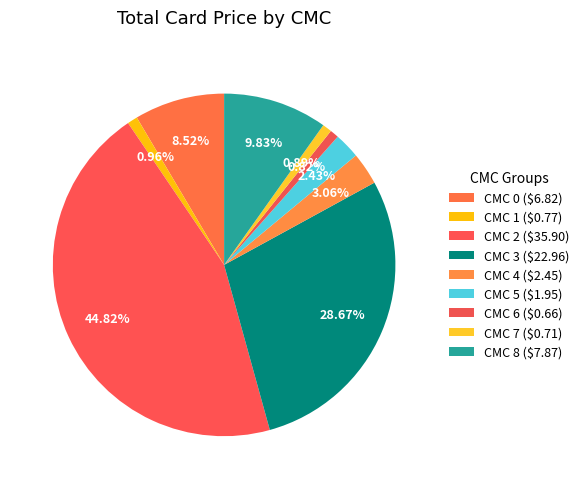

To the nearest percent, what portion does CMC 1 represent?

1%